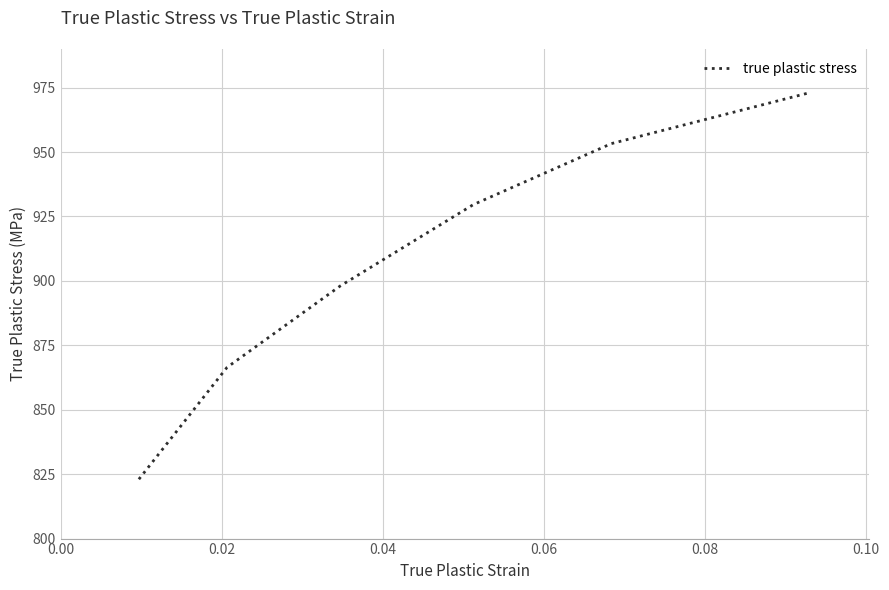

What is the maximum value shown in the chart?

973.0